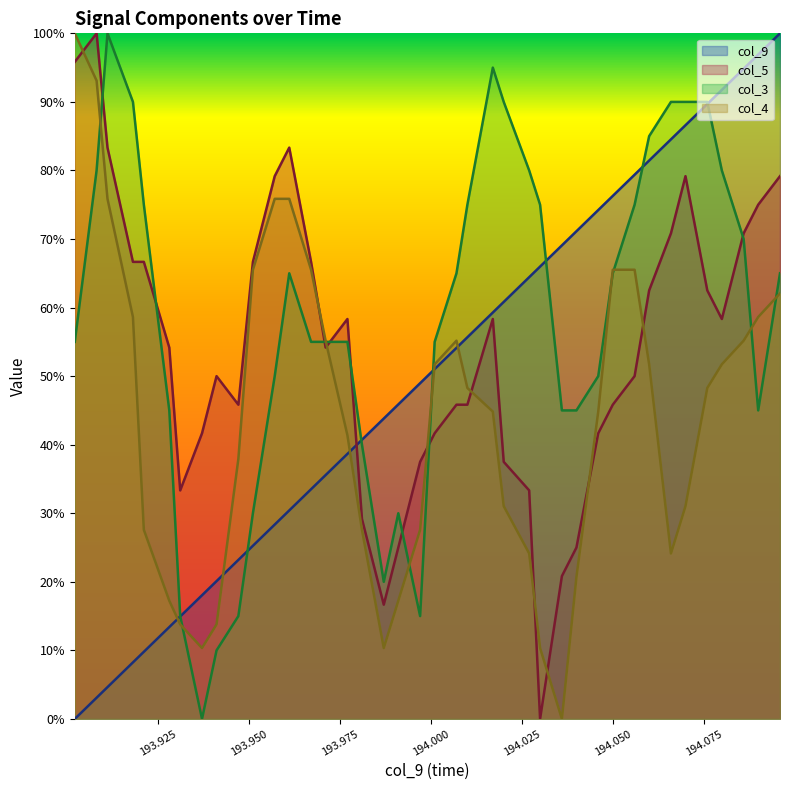

At which label does col_5 reach its minimum?

194.03